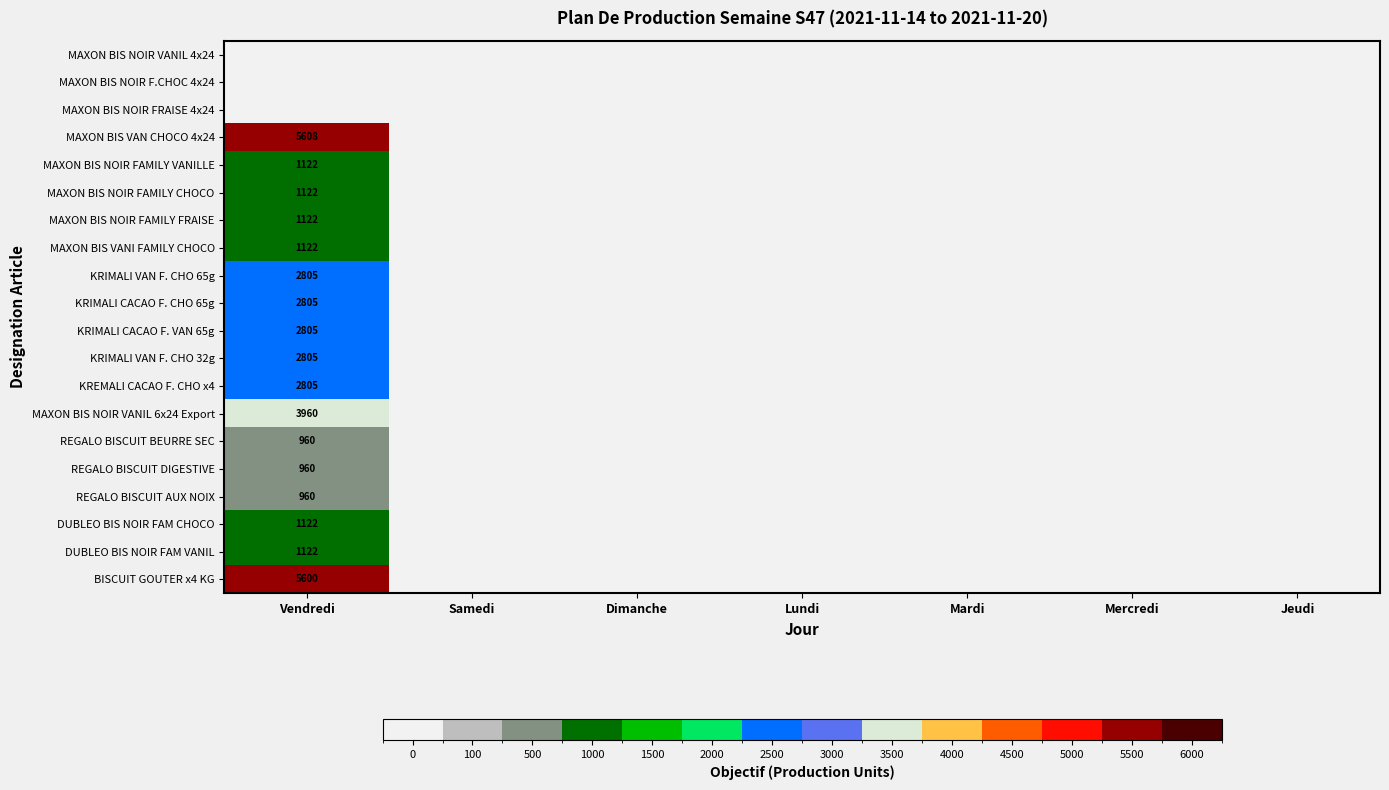

The value of REGALO BISCUIT AUX NOIX at Vendredi is 960. True or false?

True